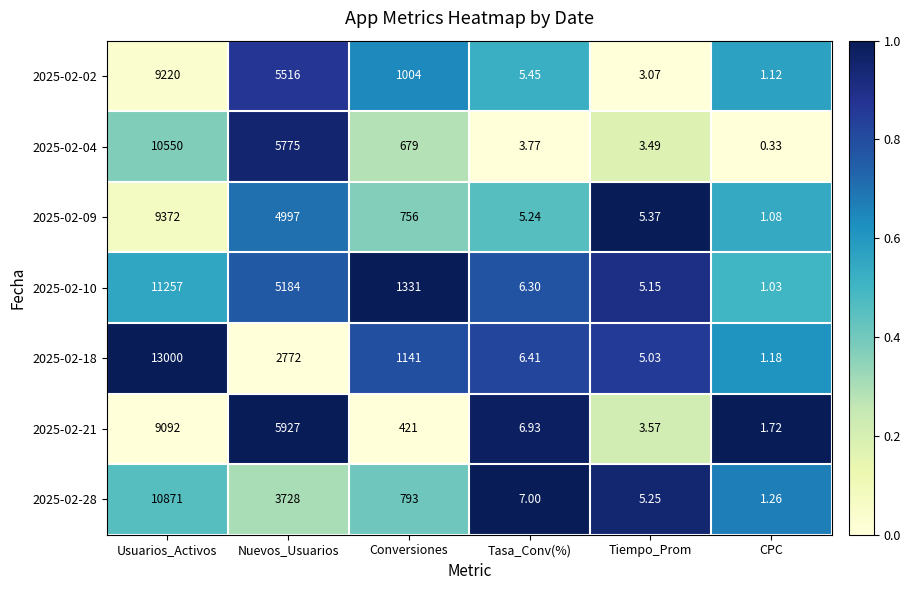

What is the greatest value displayed?

13000.0